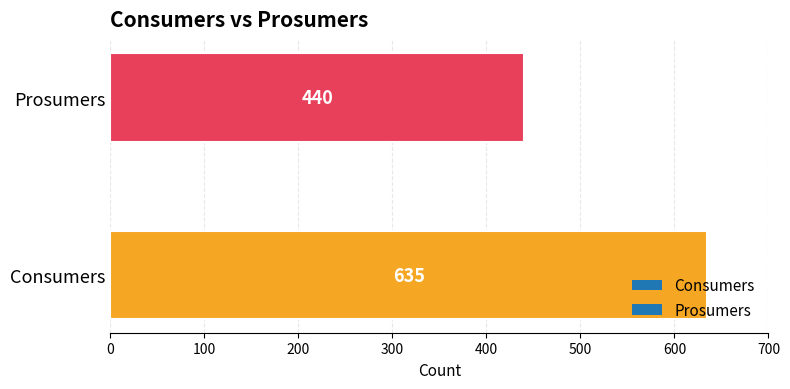

What is the sum of all values?

1075